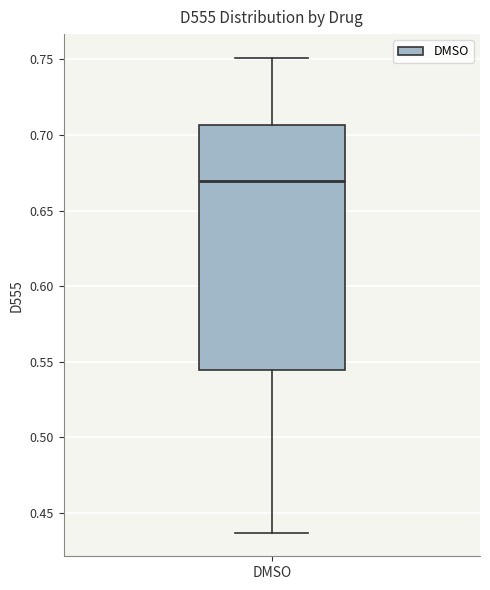

Where does the upper whisker of the box for DMSO end on the y-axis? The values are not printed on the chart, so give them approximately, as read against the axis.

0.750